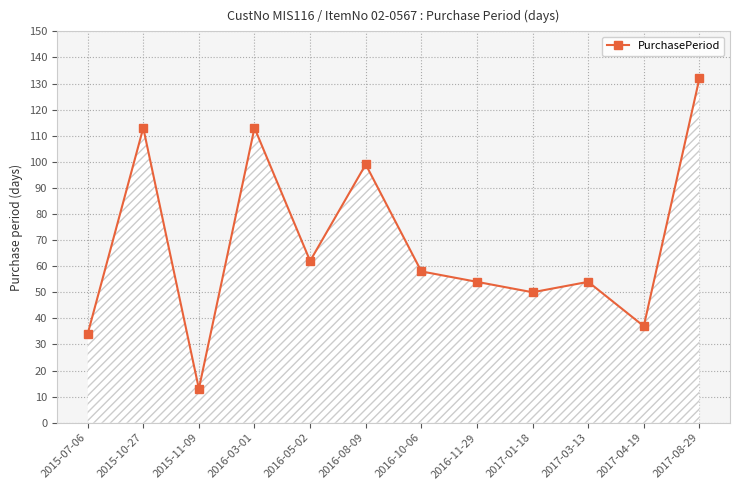

Where is the first local maximum?

2015-10-27